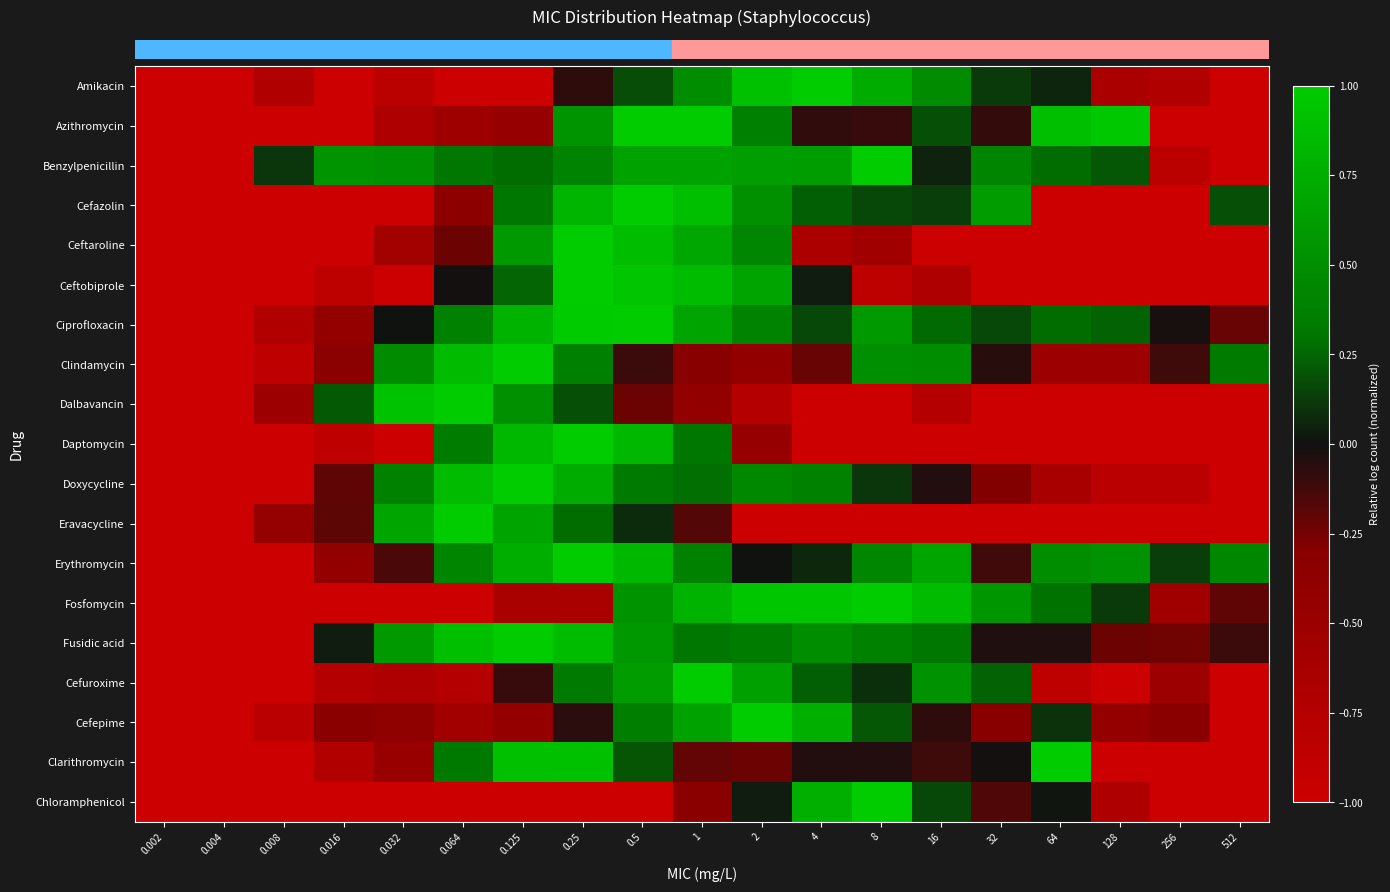

What is the smallest value displayed?

-1.0